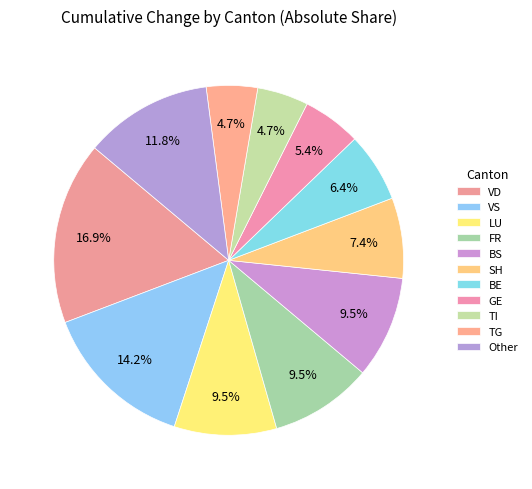

Is it true that VD is 30% of the pie?

False